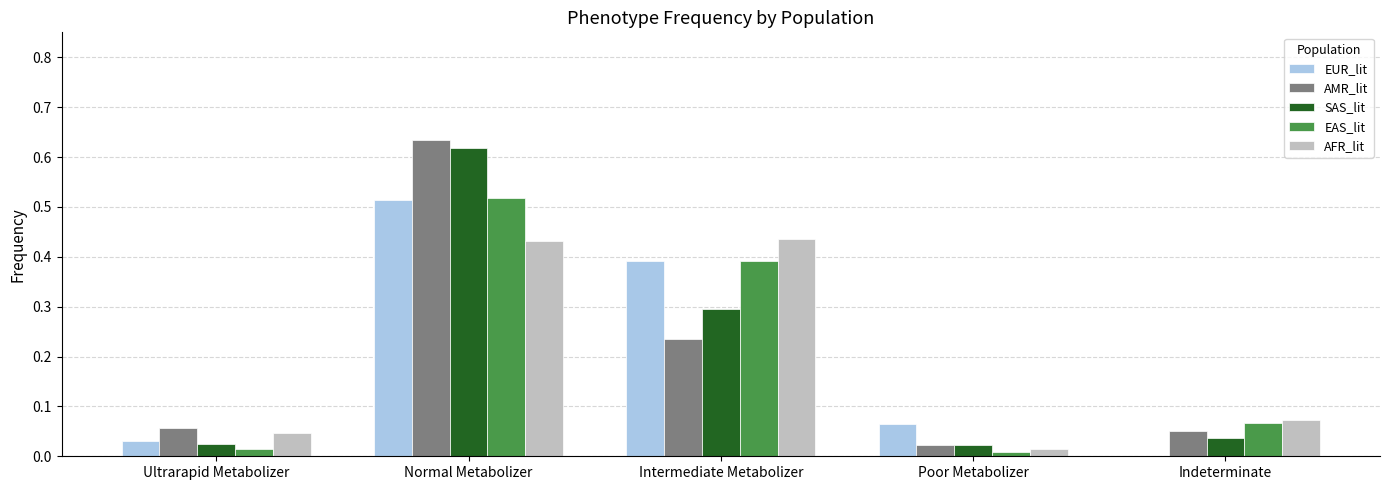

How many categories are shown in the chart?

5